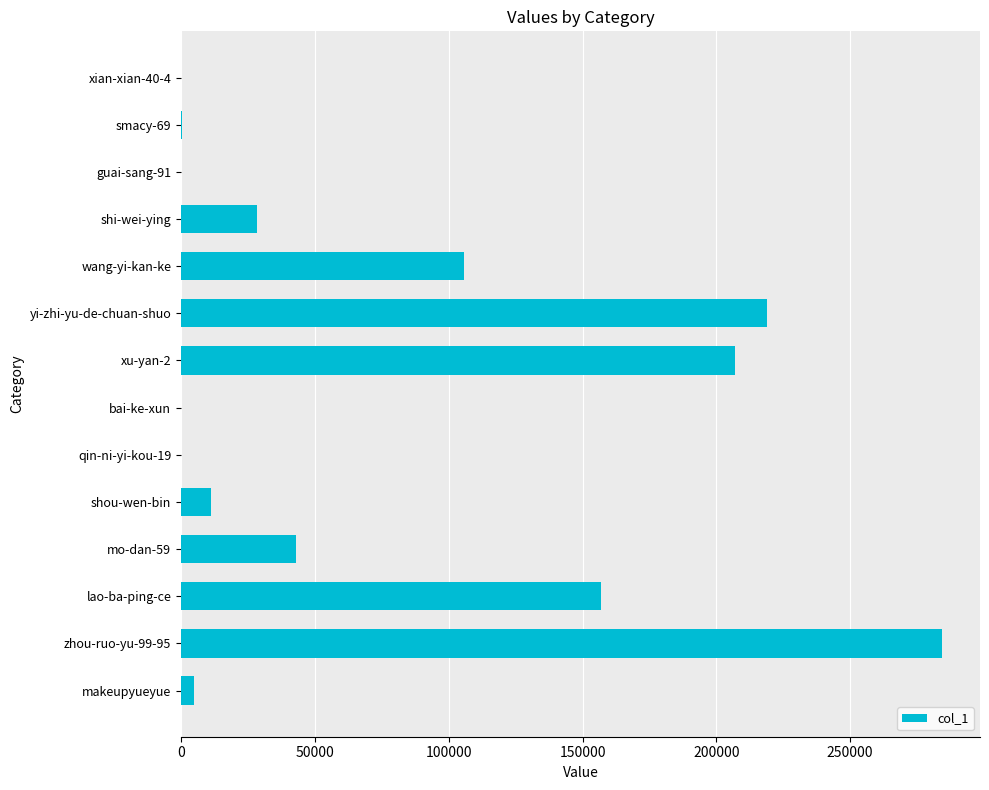

What is the change in value from wang-yi-kan-ke to zhou-ruo-yu-99-95?

+178411